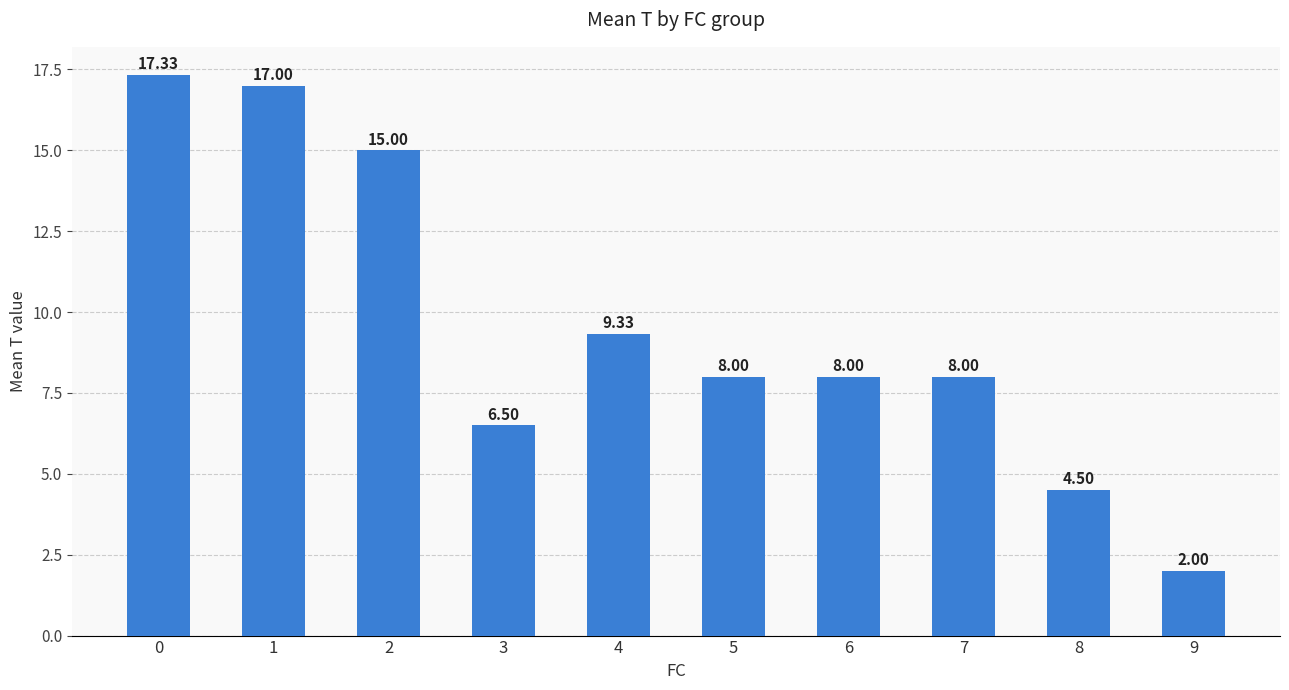

The chart shows a value of 13.1 at 7. True or false?

False